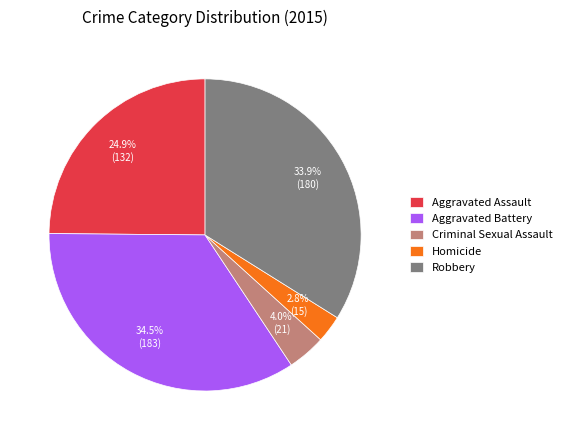

To the nearest percent, what is the average slice percentage?

20%